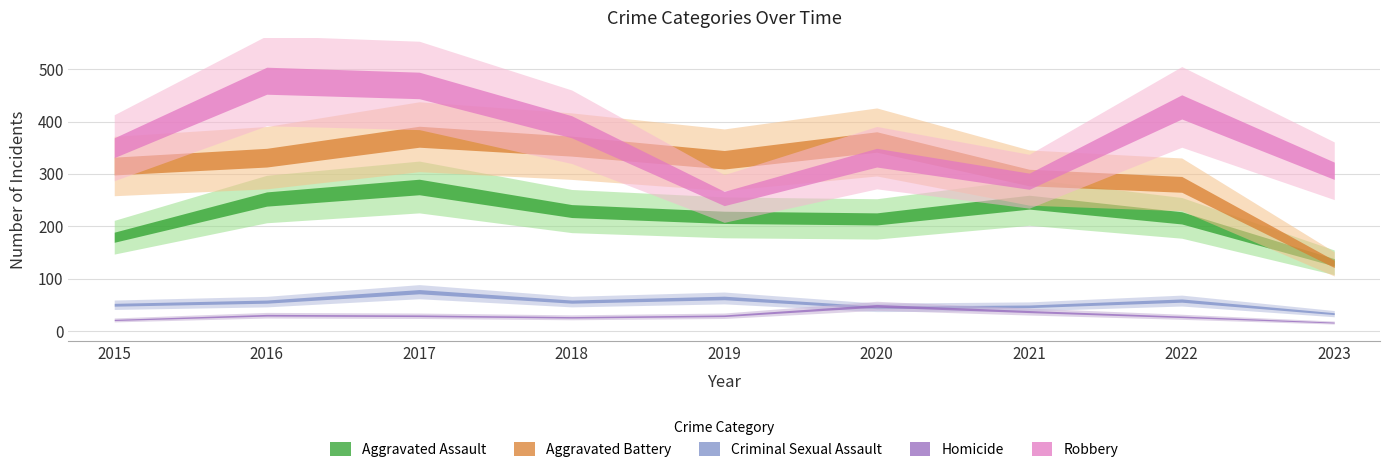

The value of Homicide at 2016 is 30. True or false?

True